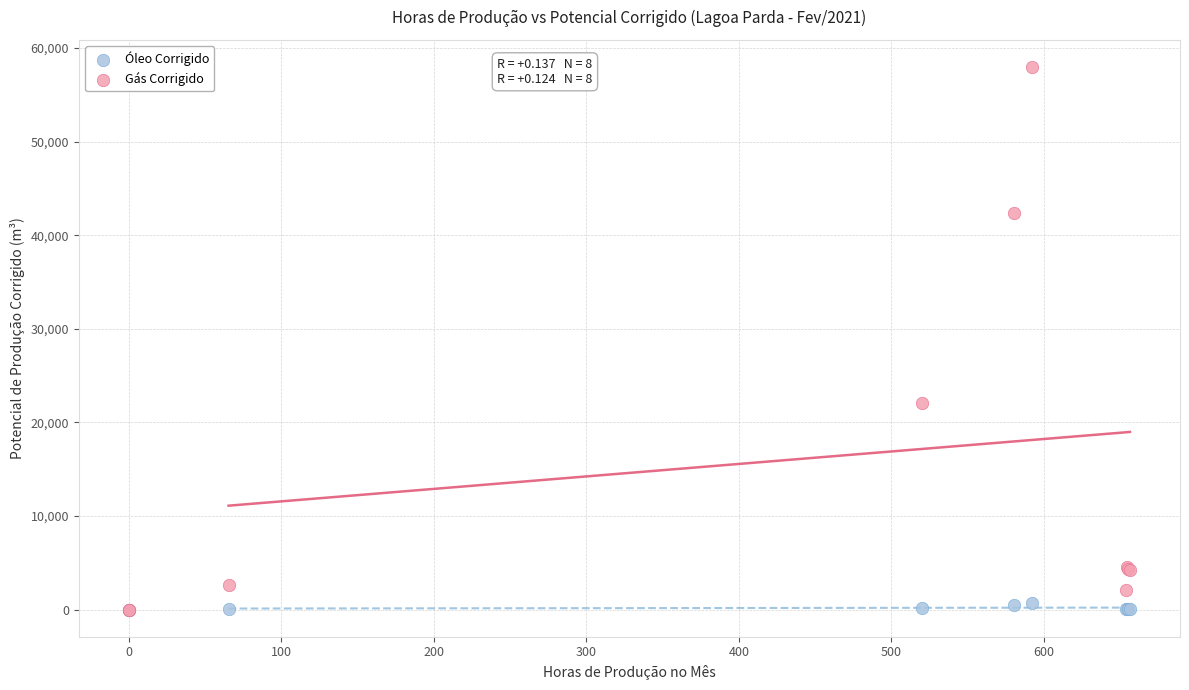

In the Gás Corrigido series, what Y value is closest to 28990?

22039.5